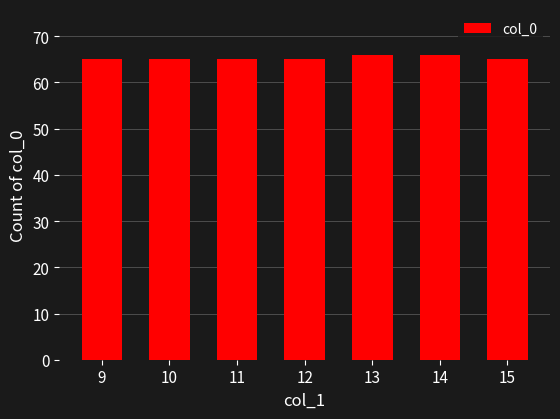

What is the ratio of the value at 15 to the value at 9?

1.0